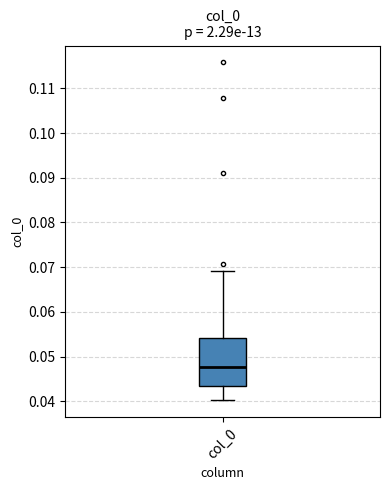

Read this box plot against the y-axis: the position of the median line, the range covered by the box, and the ends of both whiskers. The values are not printed on the chart, so give them approximately, as read against the axis.

median 0.048, box 0.043 to 0.054, whiskers 0.040 to 0.069